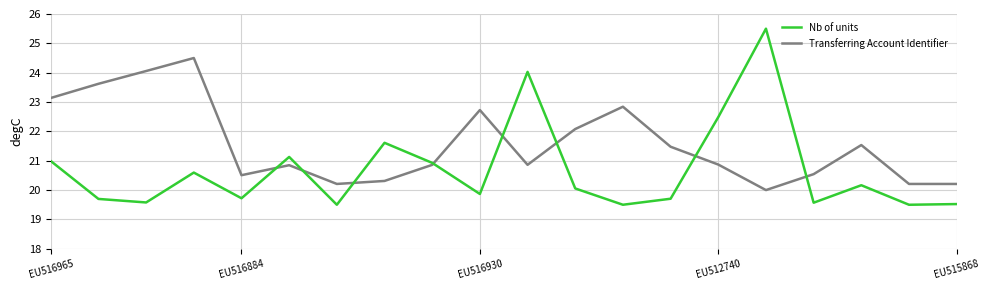

Which series has the widest spread of values?

Nb of units